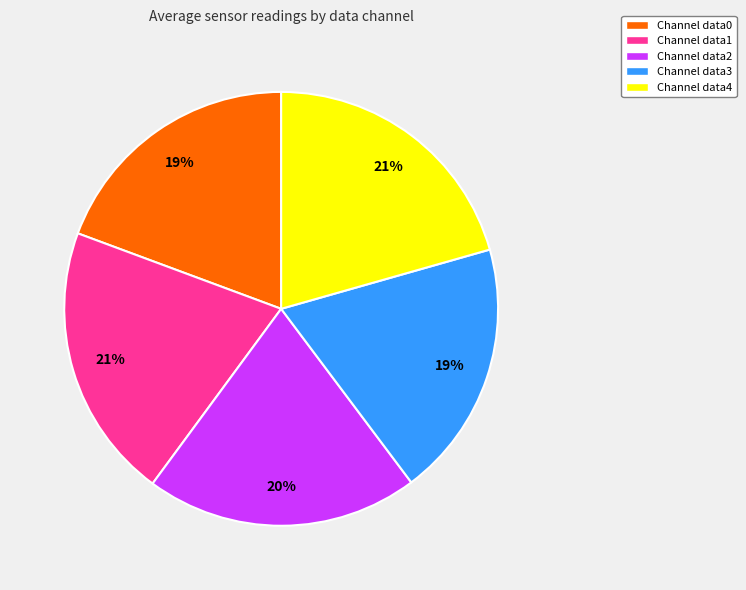

To the nearest percent, what is the combined percentage of Channel data3 and Channel data4?

40%